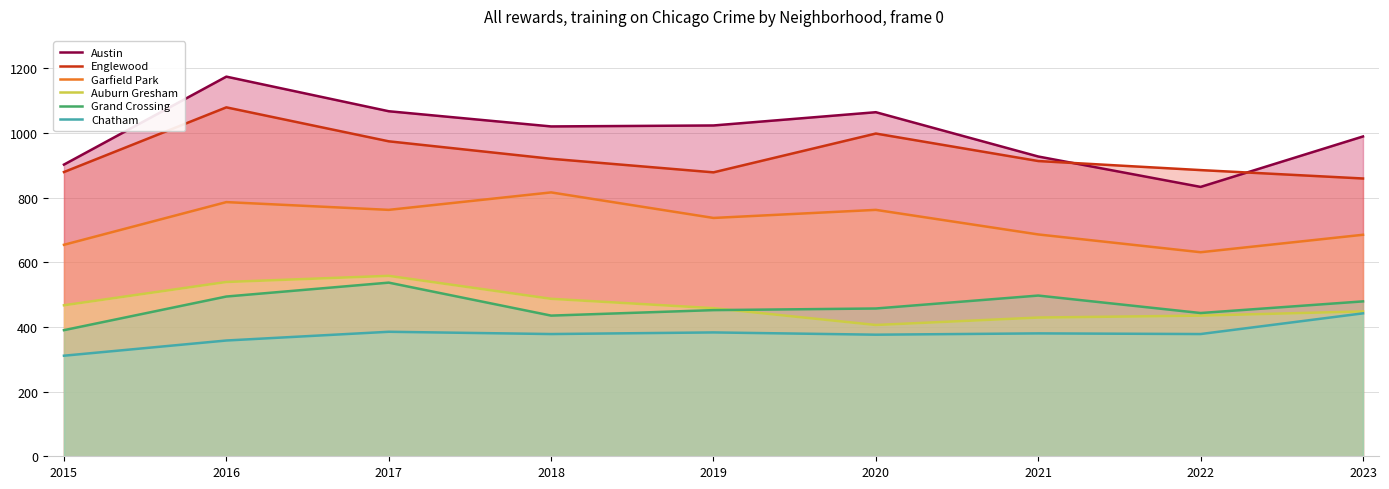

Does the chart display data point markers on the line(s)?

No